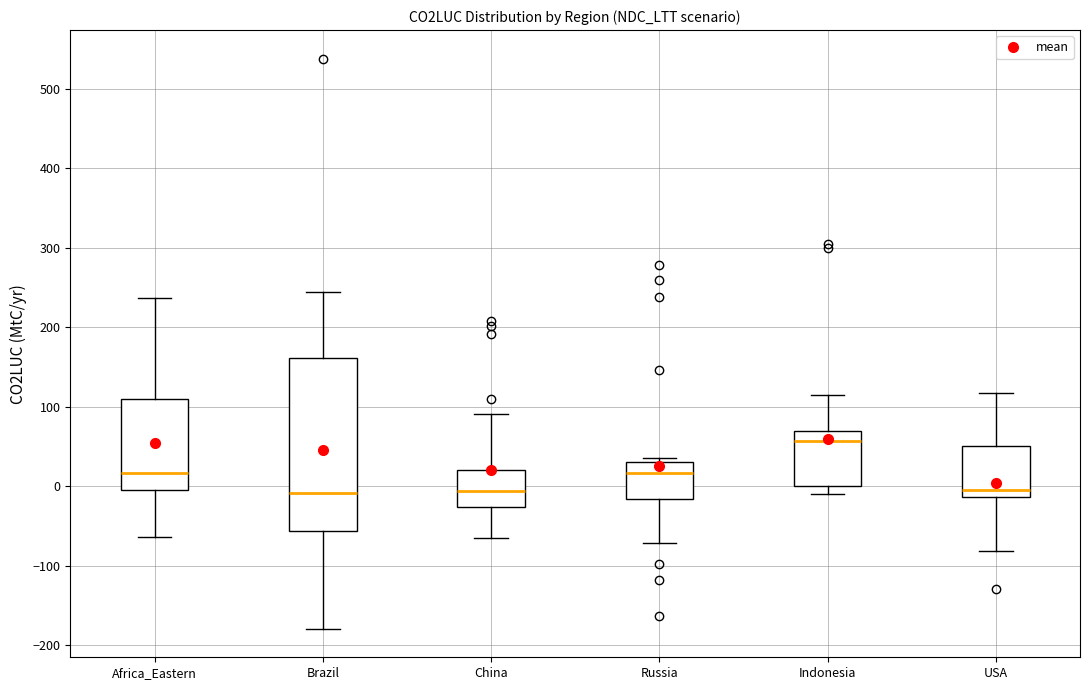

Which box is the tallest, from its lower edge to its upper edge?

Brazil